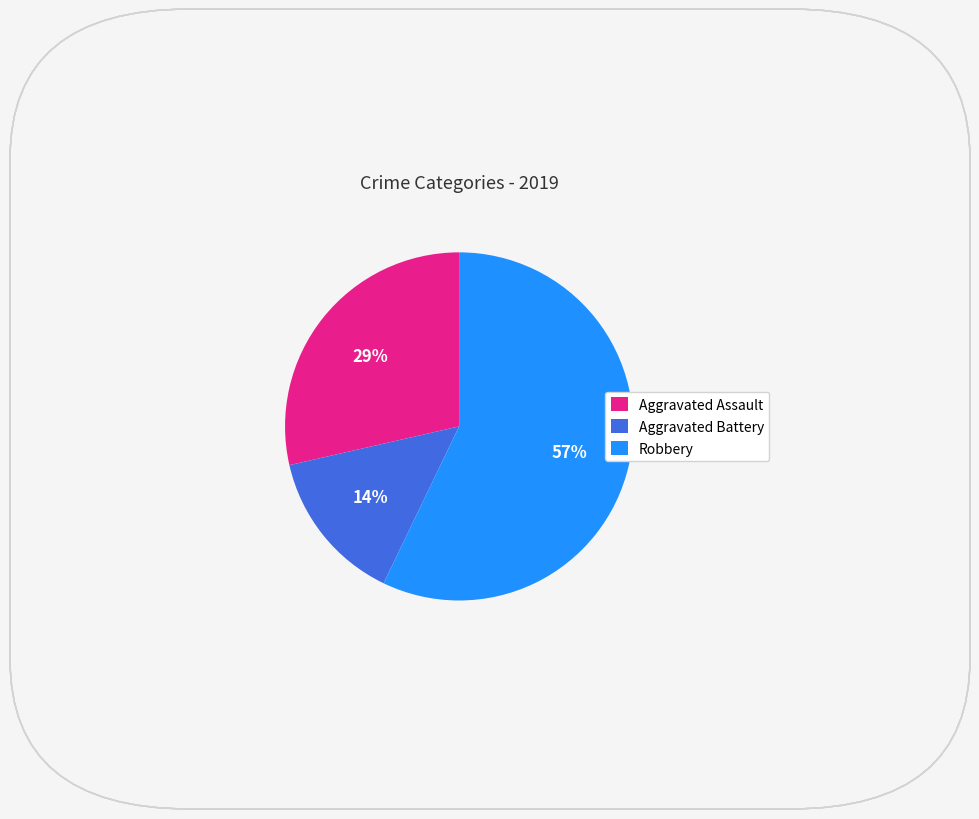

Which category has the smallest portion of the pie?

Aggravated Battery